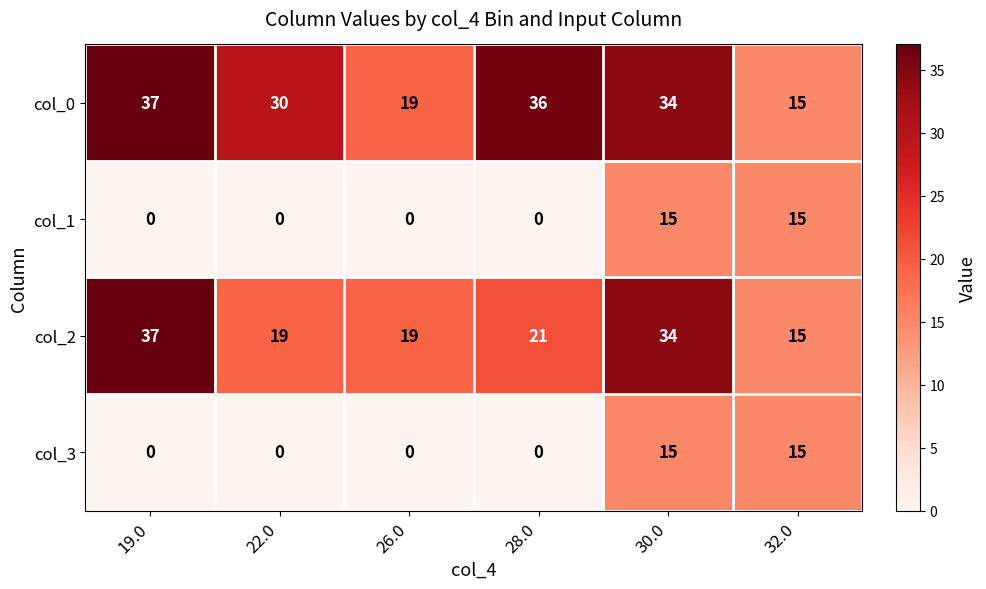

What is the sum of all col_3 values?

30